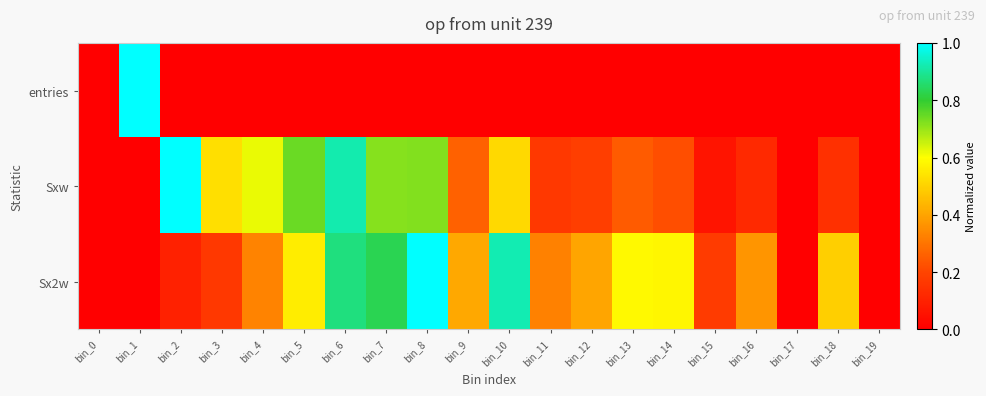

Reading left to right, extract all data points from this chart.

entries: bin_0=0.0	bin_1=1.0	bin_2=0.0	bin_3=0.0	bin_4=0.0	bin_5=0.0	bin_6=0.0	bin_7=0.0	bin_8=0.0	bin_9=0.0	bin_10=0.0	bin_11=0.0	bin_12=0.0	bin_13=0.0	bin_14=0.0	bin_15=0.0	bin_16=0.0	bin_17=0.0	bin_18=0.0	bin_19=0.0
Sxw: bin_0=0.0	bin_1=0.0	bin_2=1.0	bin_3=0.5	bin_4=0.6	bin_5=0.7	bin_6=0.9	bin_7=0.7	bin_8=0.7	bin_9=0.3	bin_10=0.5	bin_11=0.2	bin_12=0.2	bin_13=0.2	bin_14=0.2	bin_15=0.1	bin_16=0.1	bin_17=0.0	bin_18=0.1	bin_19=0.0
Sx2w: bin_0=0.0	bin_1=0.0	bin_2=0.1	bin_3=0.2	bin_4=0.3	bin_5=0.6	bin_6=0.9	bin_7=0.8	bin_8=1.0	bin_9=0.4	bin_10=0.9	bin_11=0.3	bin_12=0.4	bin_13=0.6	bin_14=0.6	bin_15=0.2	bin_16=0.4	bin_17=0.0	bin_18=0.5	bin_19=0.0